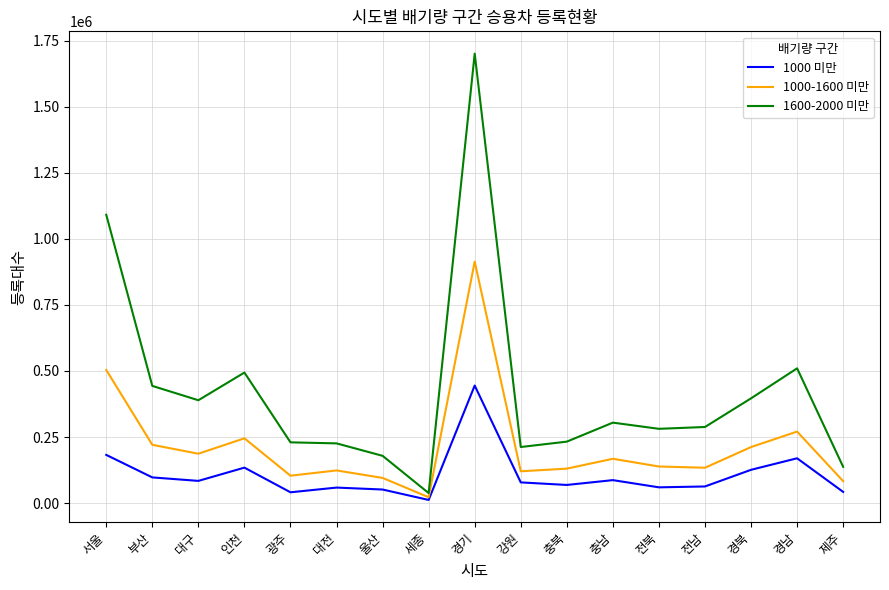

Read the 1000-1600 미만 value at 충남.

167696